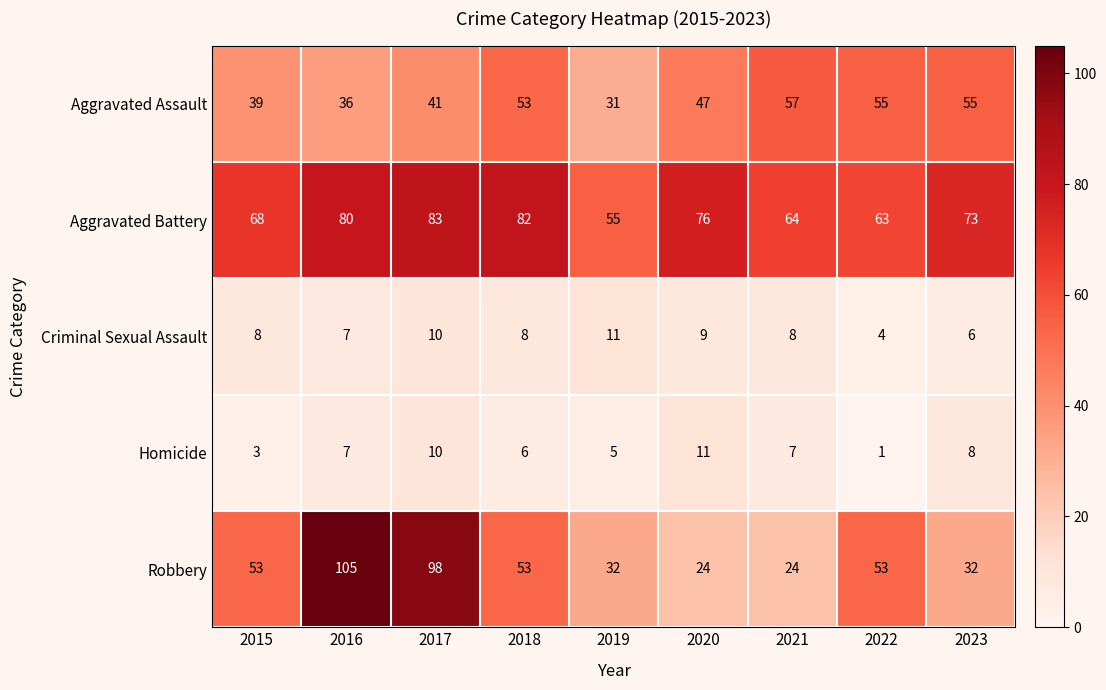

How many Criminal Sexual Assault values are between 7 and 9?

5